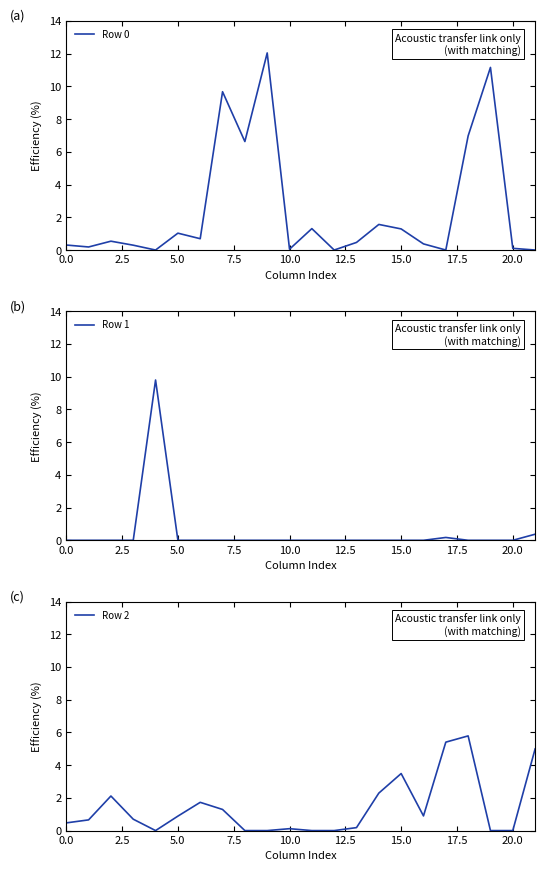

What is the highest value of the Row 0 series?

12.0